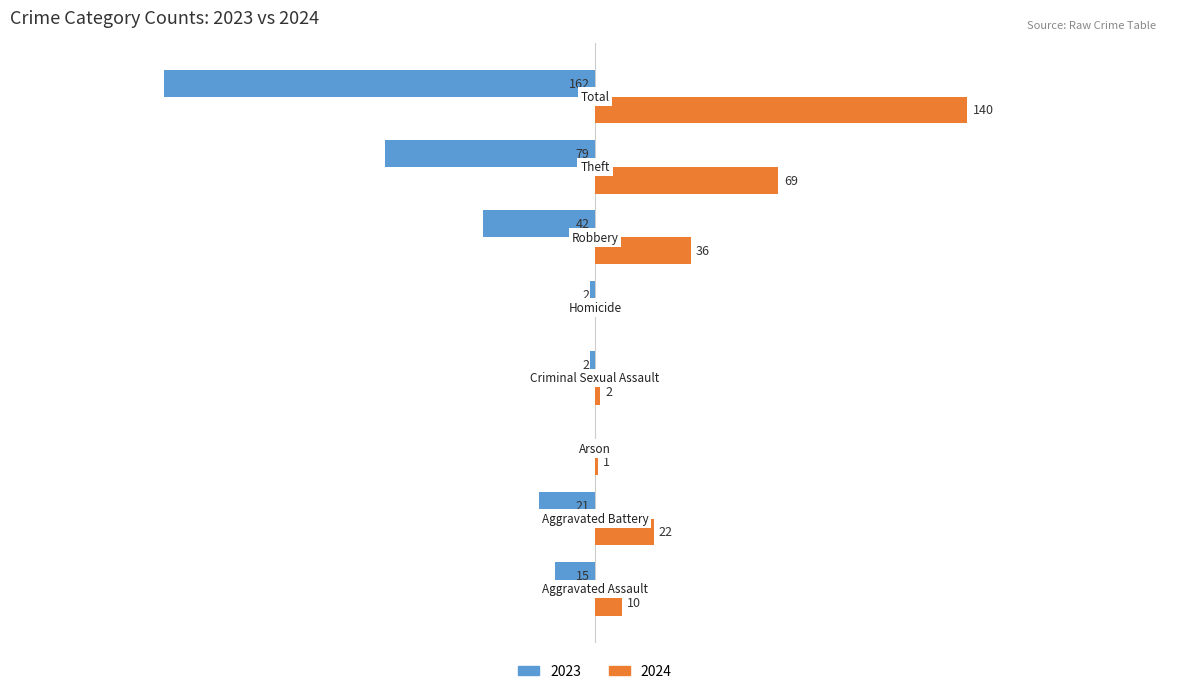

What is the lowest value of the 2023 series?

-162